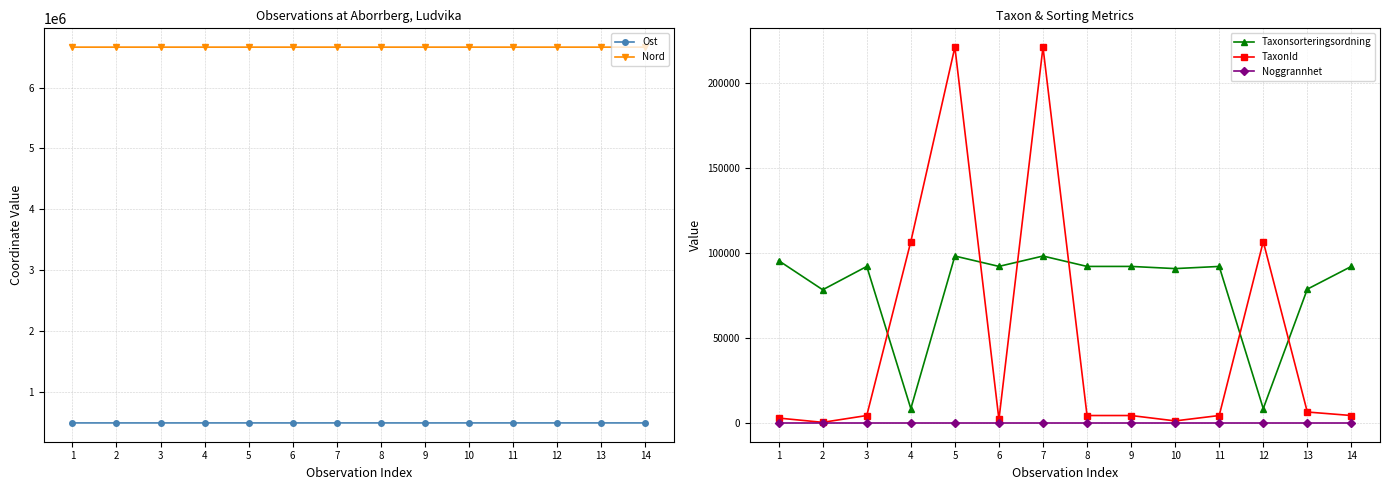

At which category is the sum across all series the highest?

5